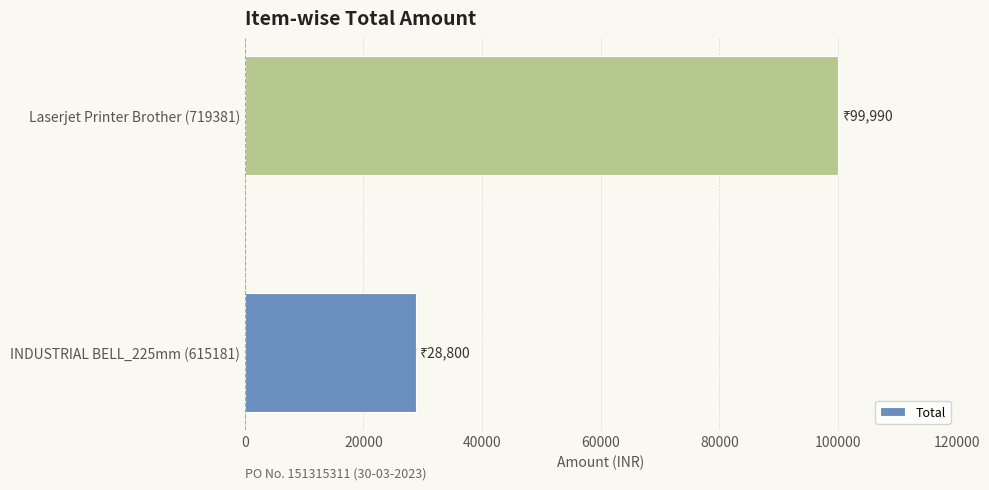

The chart shows a value of 99990 at Laserjet Printer Brother (719381). True or false?

True